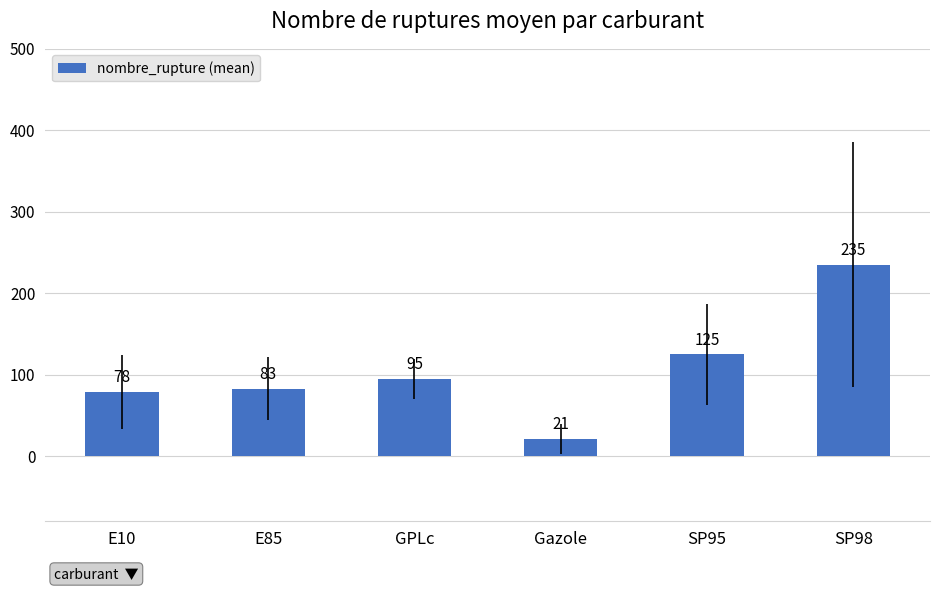

The value at GPLc is 145.0. True or false?

False